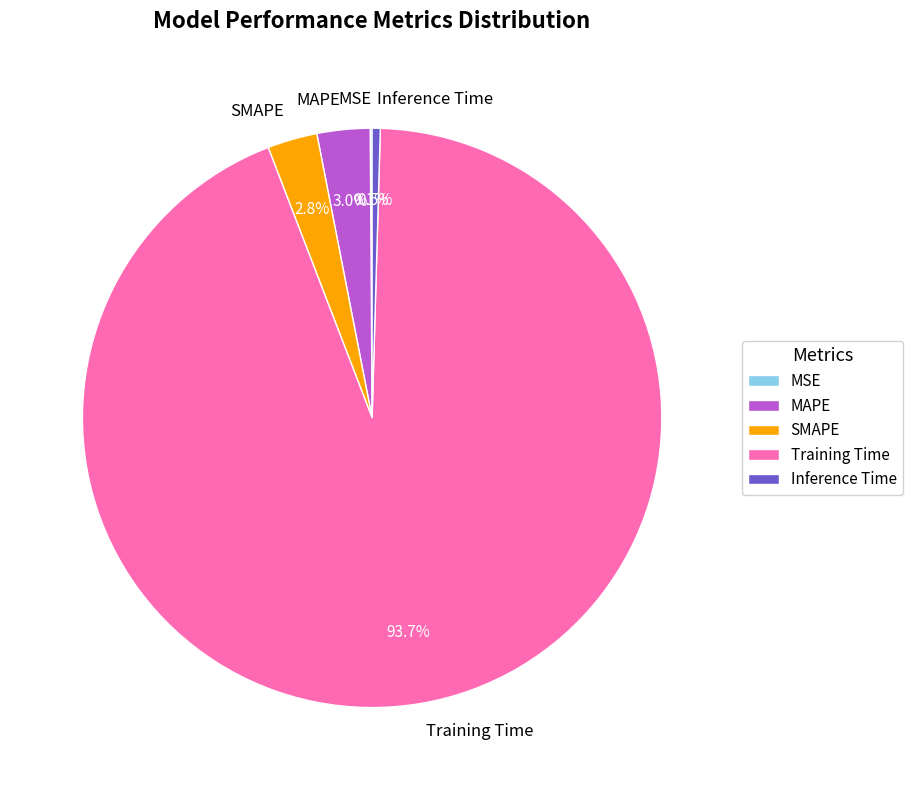

What percentage is the SMAPE slice, to the nearest percent?

3%